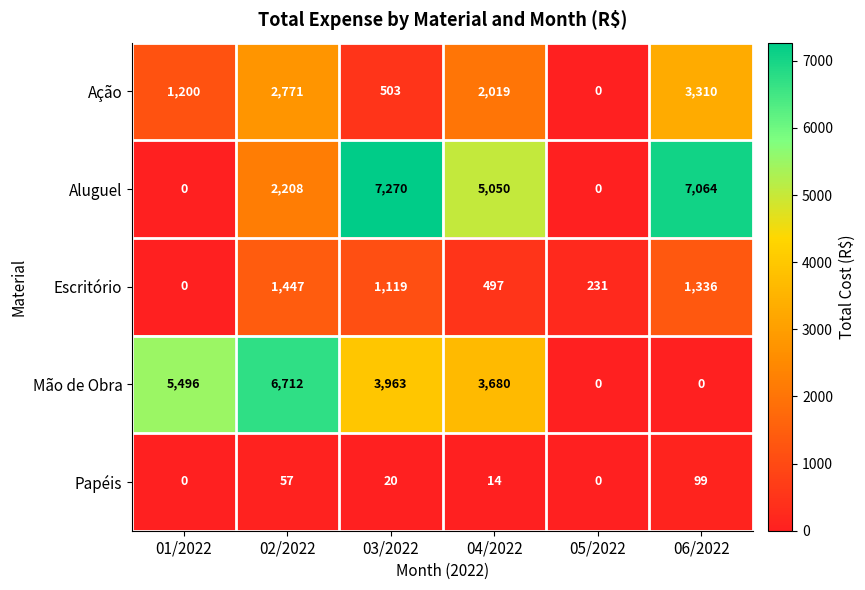

What value does the Escritório series have at 05/2022, to the nearest 10?

230